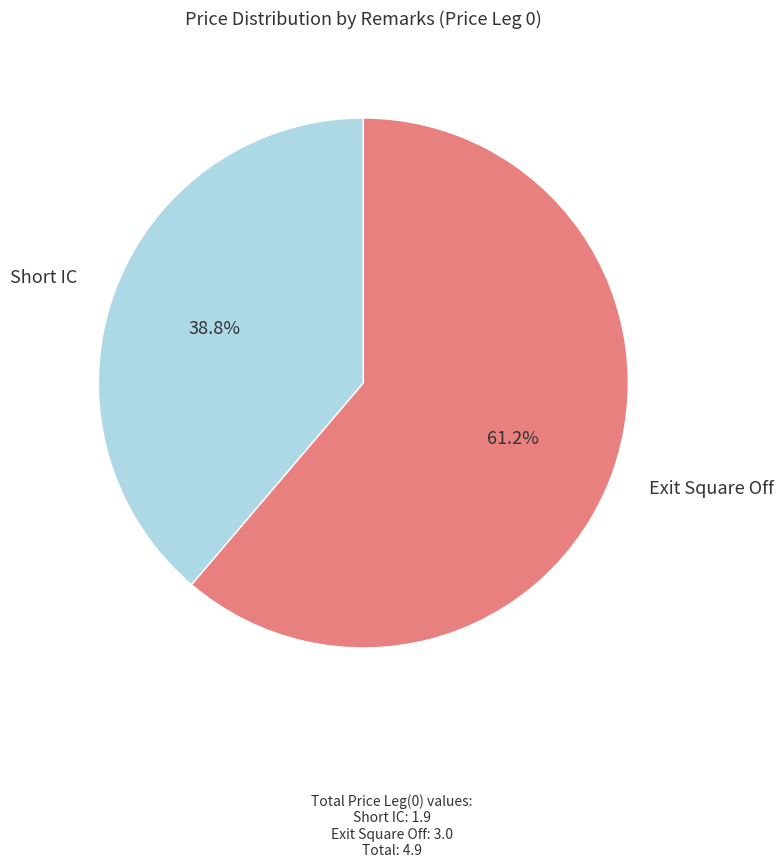

Is there any slice that represents more than half of the pie?

Yes